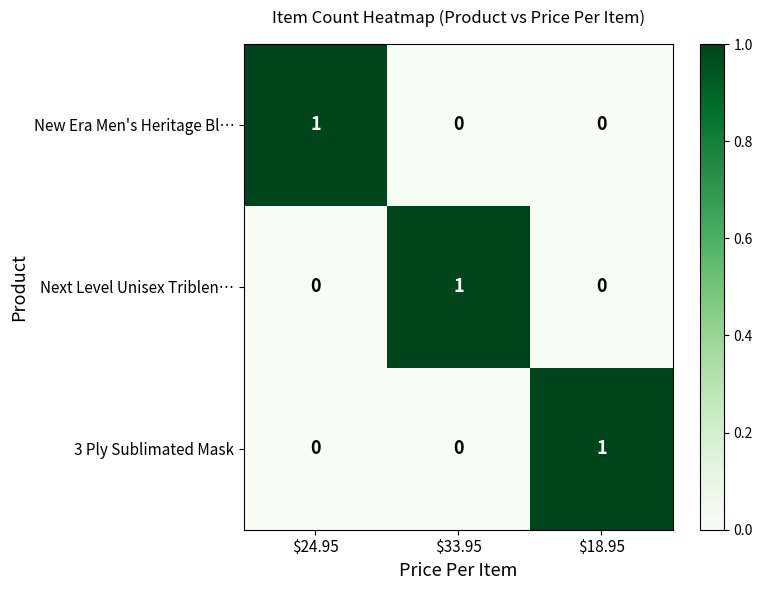

Reading left to right, extract all data points from this chart.

New Era Men's Heritage Bl…: 1	0	0
Next Level Unisex Triblen…: 0	1	0
3 Ply Sublimated Mask: 0	0	1